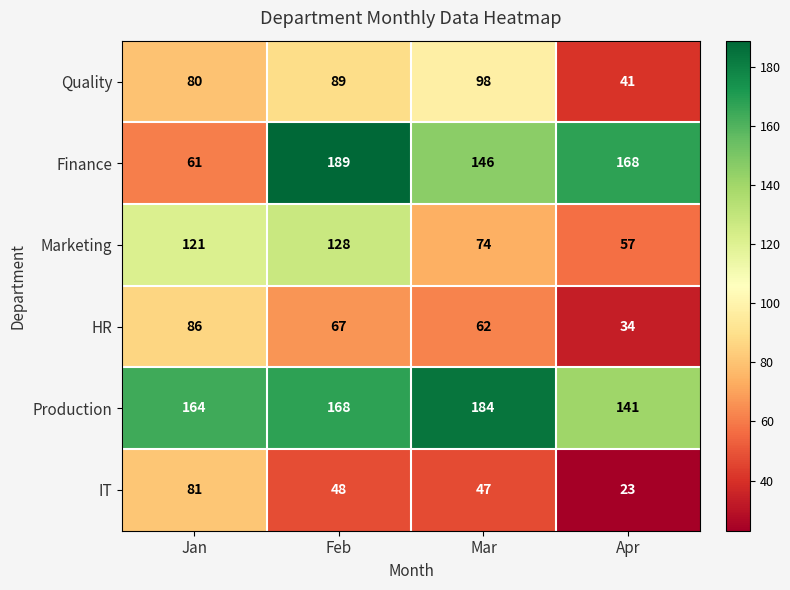

The Production series shows 141 at Apr. True or false?

True